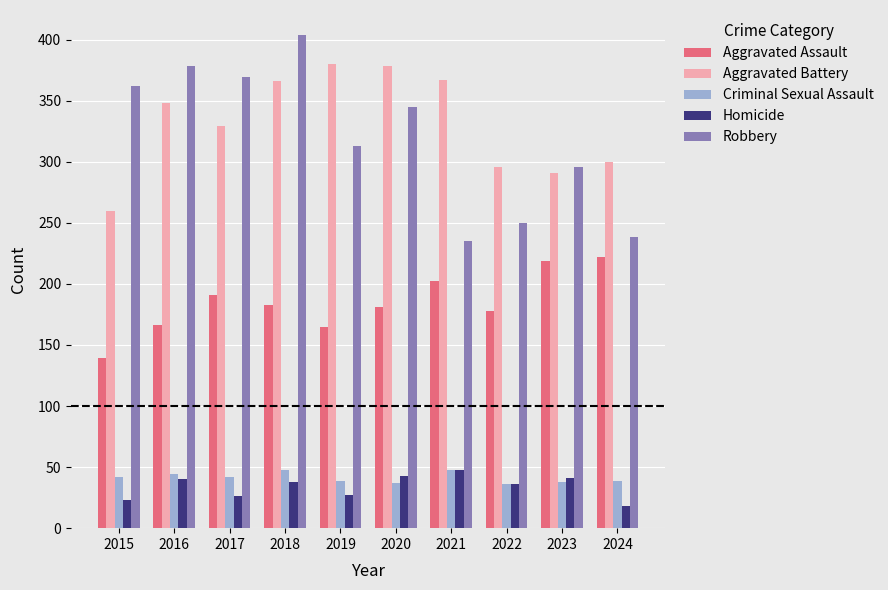

Where does the Aggravated Assault series first go above 183?

2017